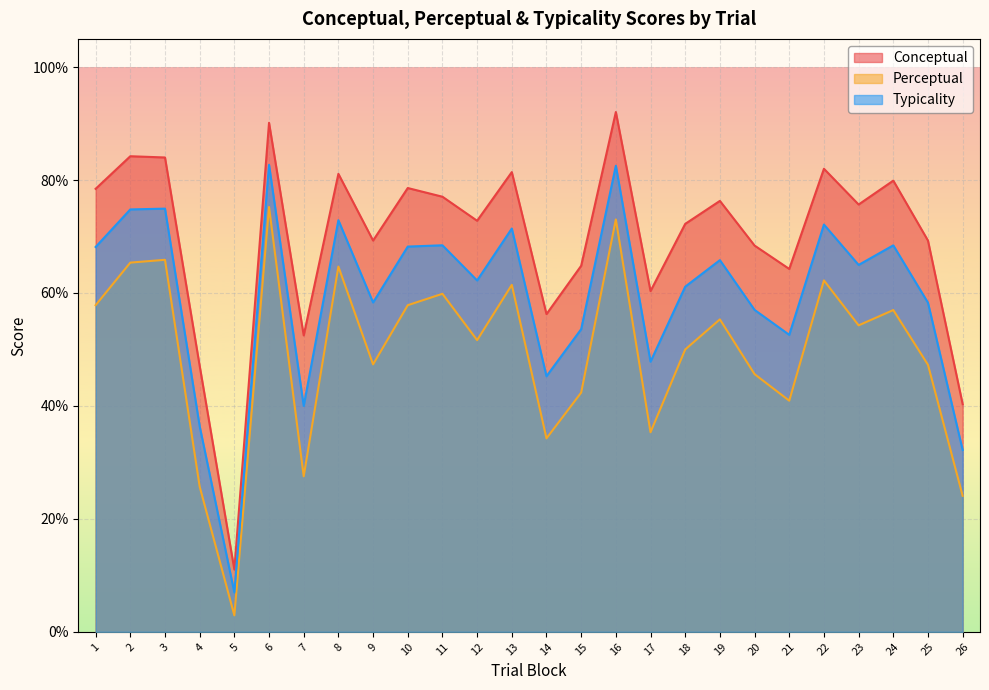

What is the difference between the second highest and second lowest values in the typicality series?

50.4